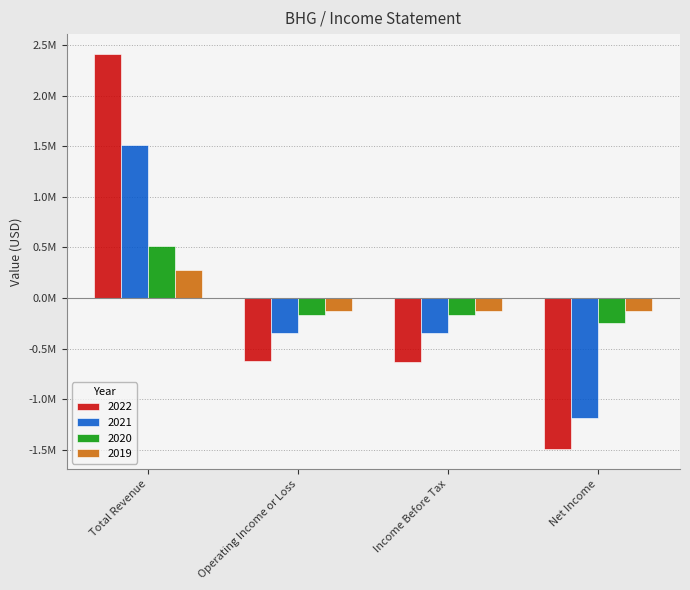

What are all the series names shown in the legend?

2022, 2021, 2020, 2019